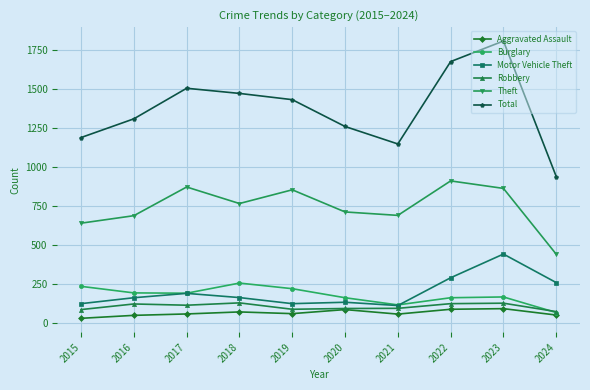

What is the value of the Robbery point at the 7th from the left?

95